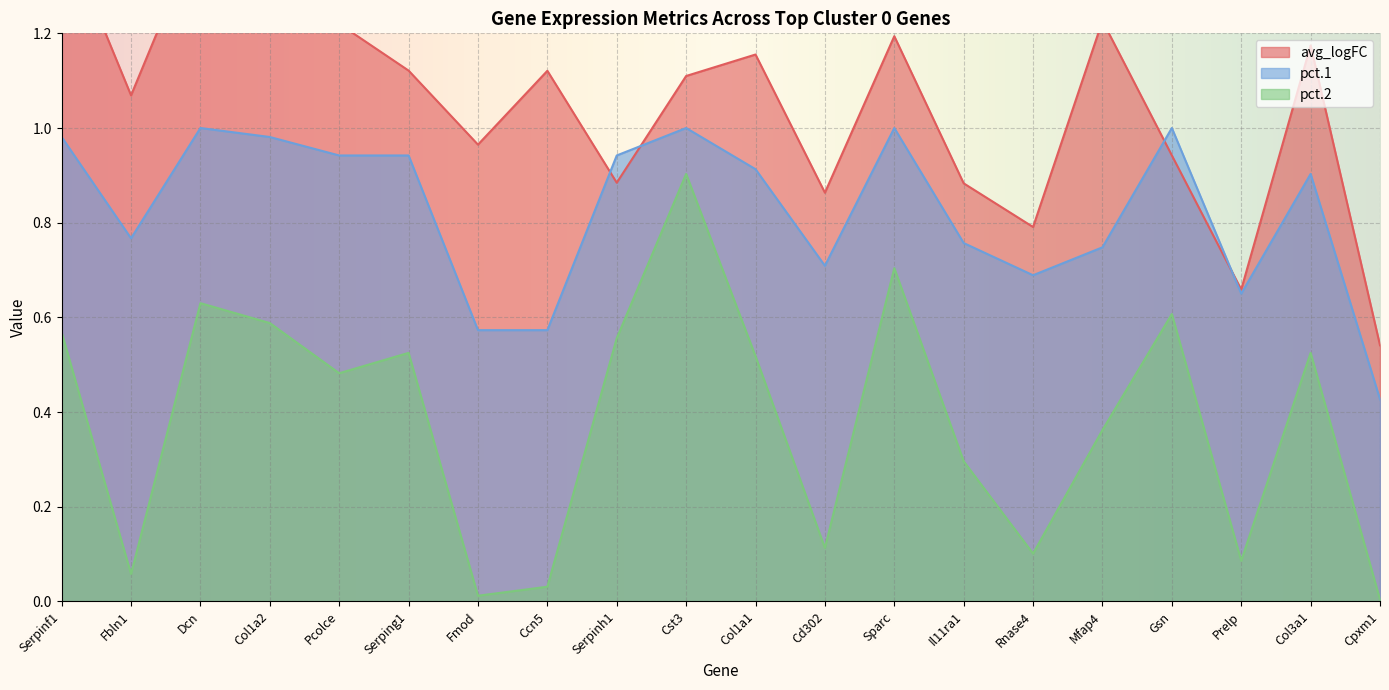

What is the total value across all series at Cpxm1?

1.0